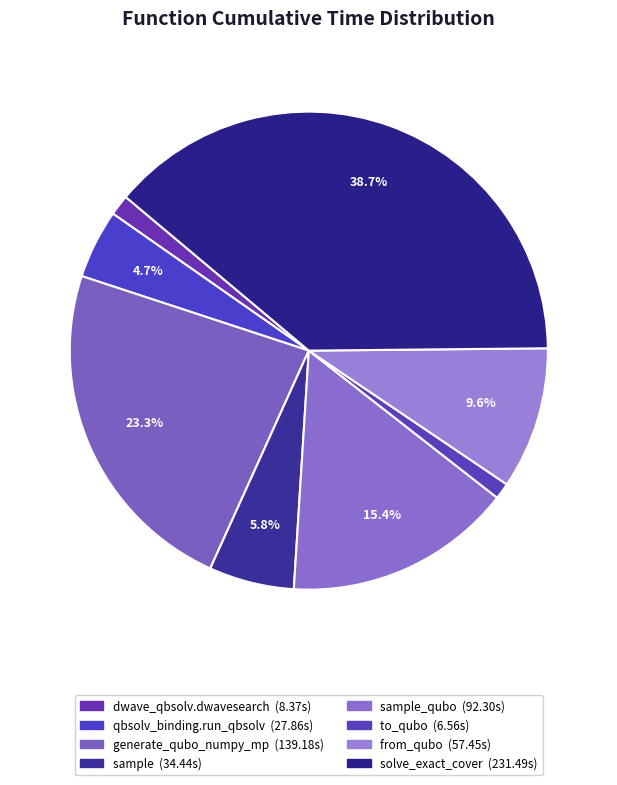

How many slices are in this pie chart?

8